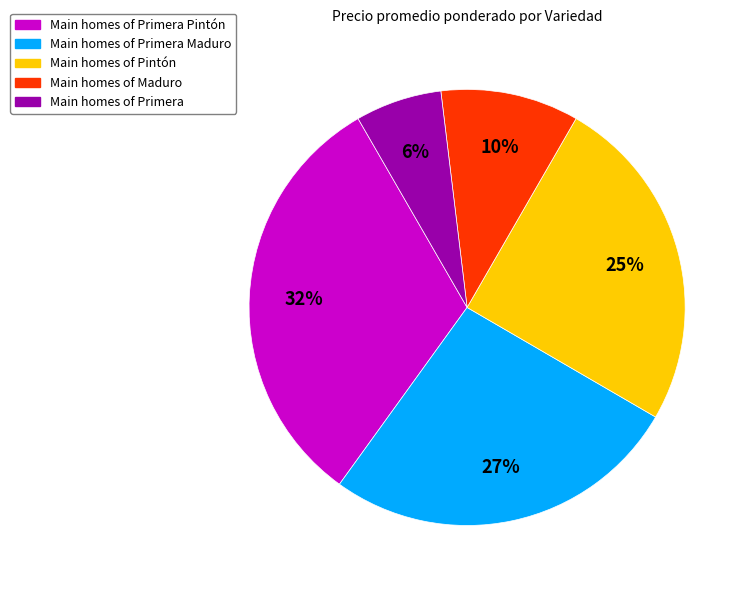

To the nearest percent, what is the average slice percentage?

20%